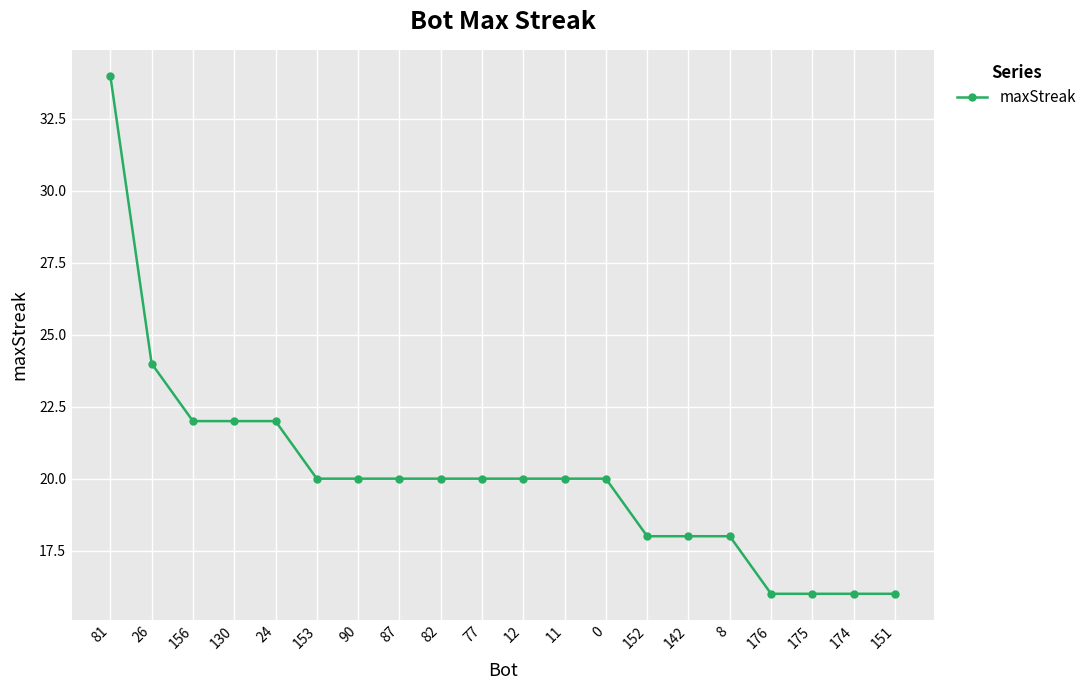

What is the label of the 1st point from the left?

81